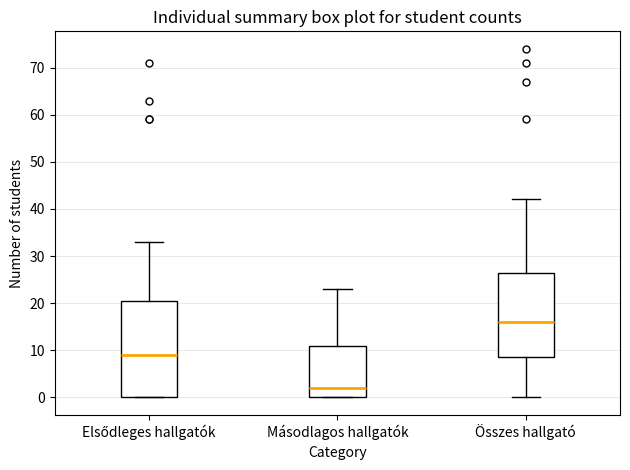

Reading left to right, transcribe this box plot: for each box, give where its median line is, the range the box spans, and where its two whiskers end, as read against the y-axis. The values are not printed on the chart, so give them approximately, as read against the axis.

Elsődleges hallgatók: median 9, box 0 to 21, whiskers 0 to 33
Másodlagos hallgatók: median 2, box 0 to 11, whiskers 0 to 23
Összes hallgató: median 16, box 9 to 27, whiskers 0 to 42